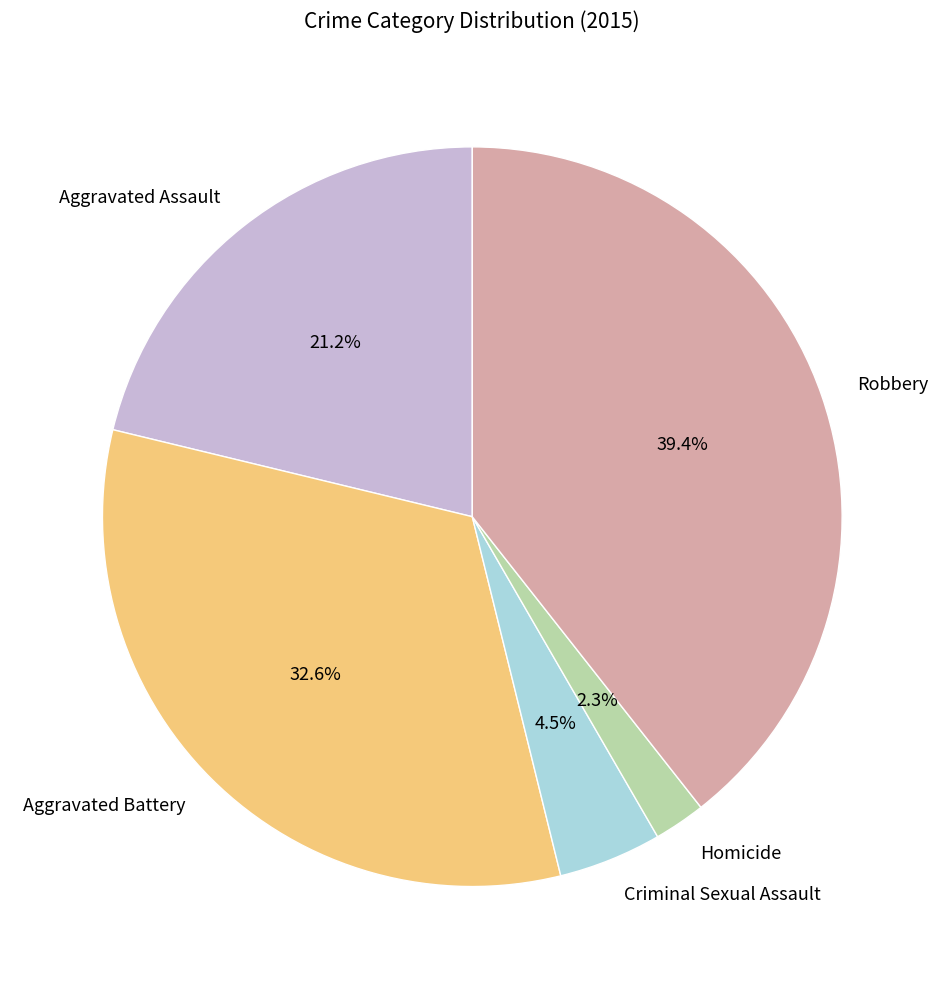

To the nearest percent, what is the combined percentage of Aggravated Assault and Robbery?

61%